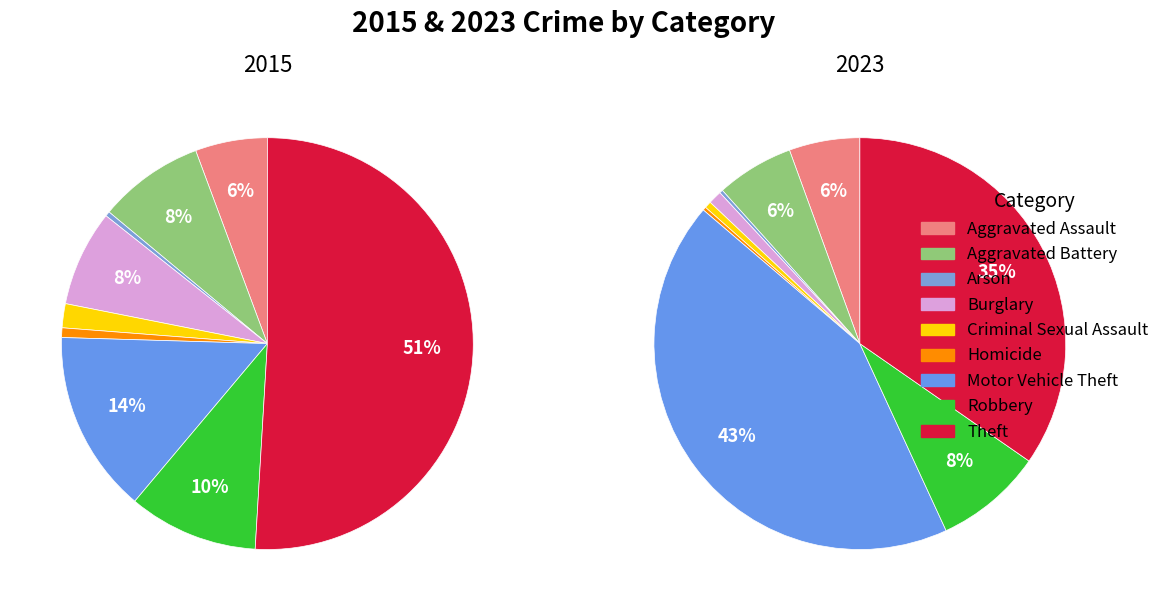

What portion of the pie excludes Aggravated Assault?

94.3%